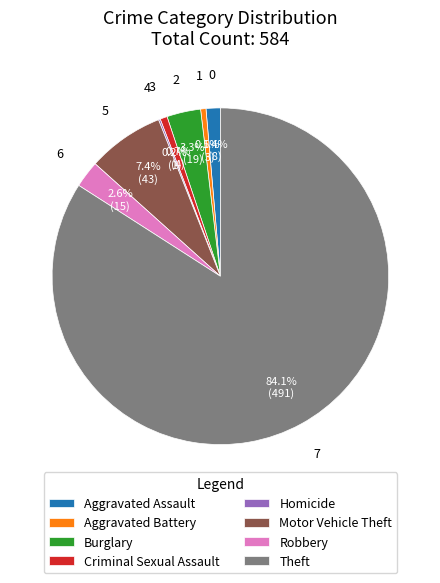

To the nearest percent, what is the average slice percentage?

12%